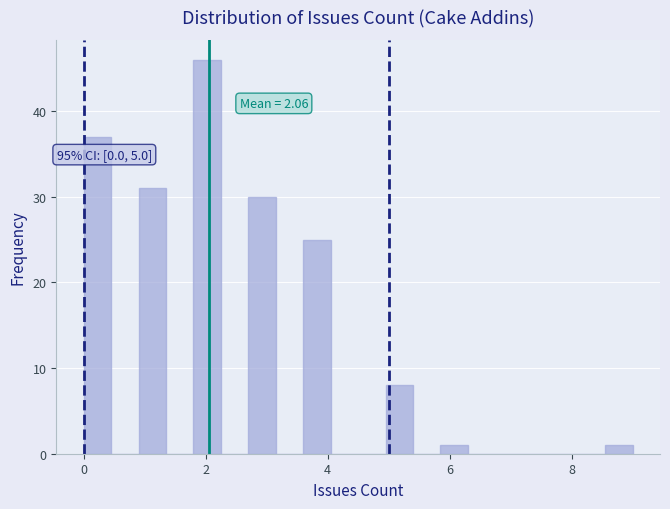

Around what value on the x-axis is the tallest bar? Give the approximate position of its centre, as read against the axis.

2.0